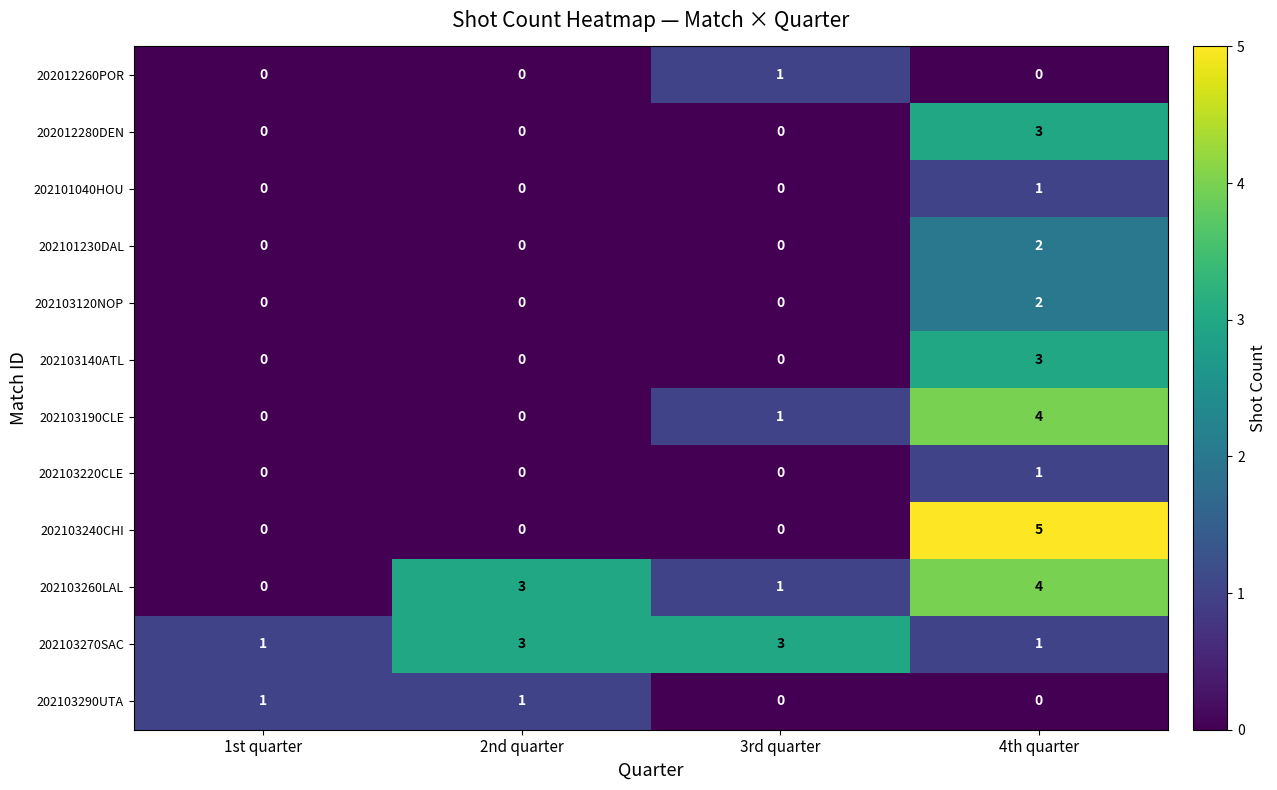

Is it true that 202103220CLE equals 0 at 3rd quarter?

True